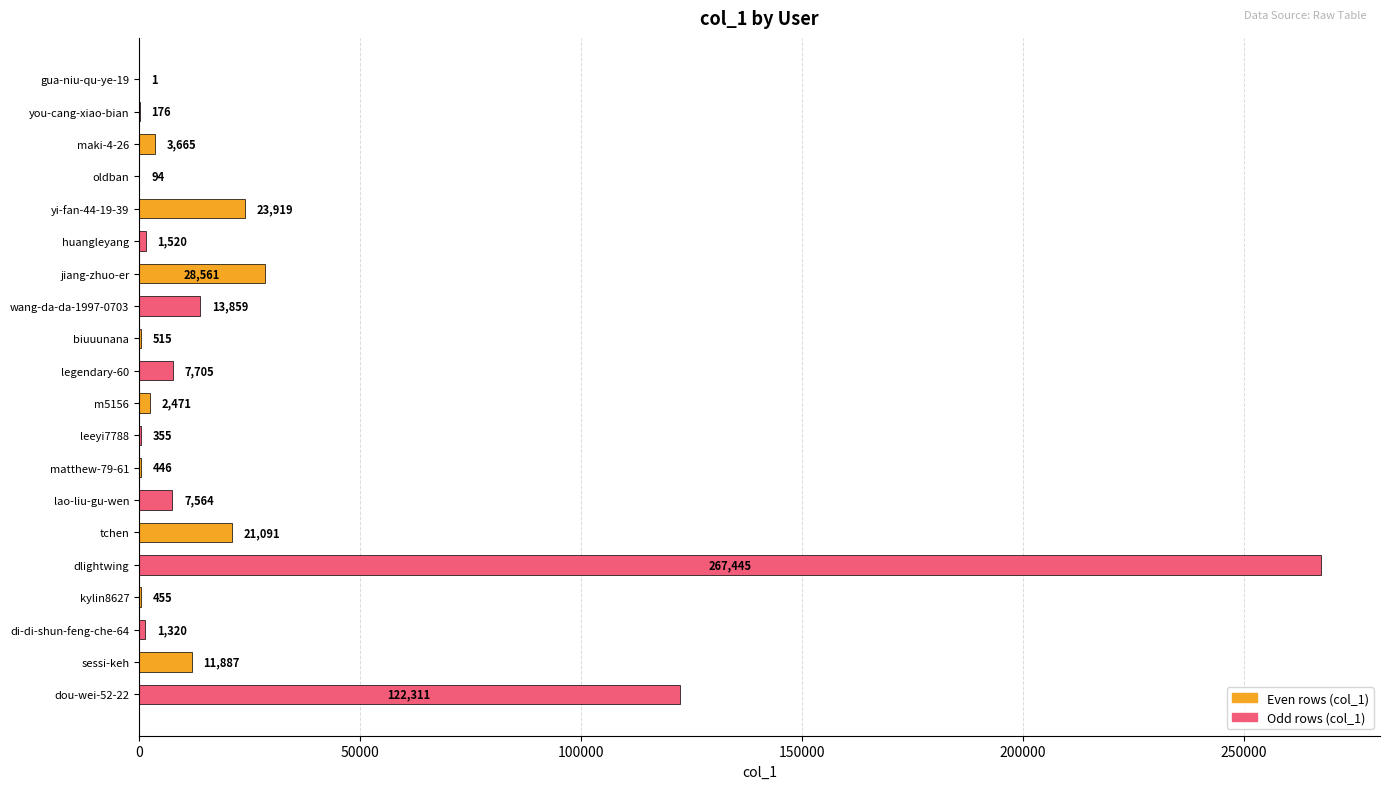

Reading bottom to top, extract all data points from this chart.

dou-wei-52-22=122311	sessi-keh=11887	di-di-shun-feng-che-64=1320	kylin8627=455	dlightwing=267445	tchen=21091	lao-liu-gu-wen=7564	matthew-79-61=446	leeyi7788=355	m5156=2471	legendary-60=7705	biuuunana=515	wang-da-da-1997-0703=13859	jiang-zhuo-er=28561	huangleyang=1520	yi-fan-44-19-39=23919	oldban=94	maki-4-26=3665	you-cang-xiao-bian=176	gua-niu-qu-ye-19=1